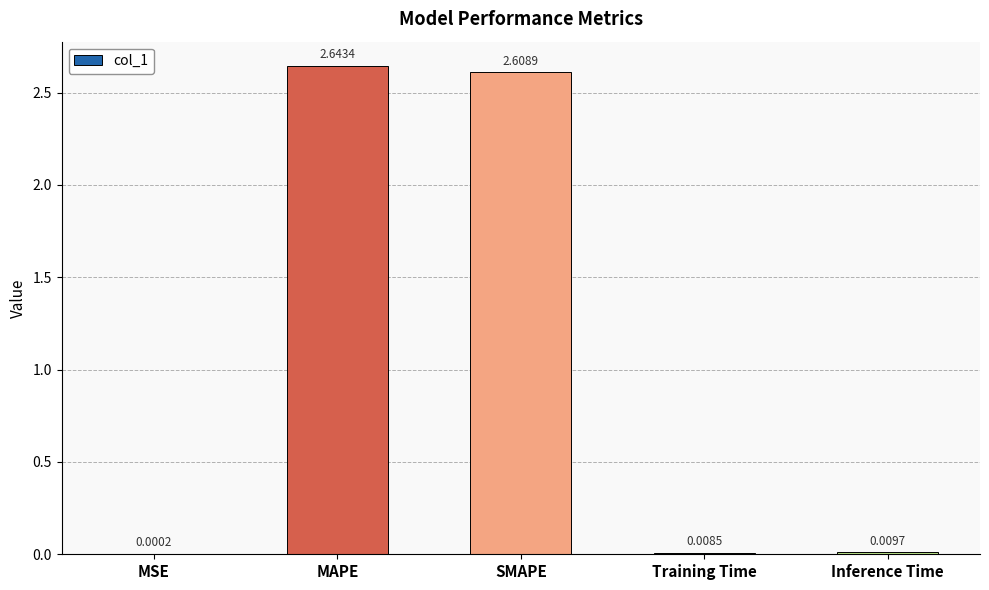

Are the bars grouped side by side (vs. stacked)?

No